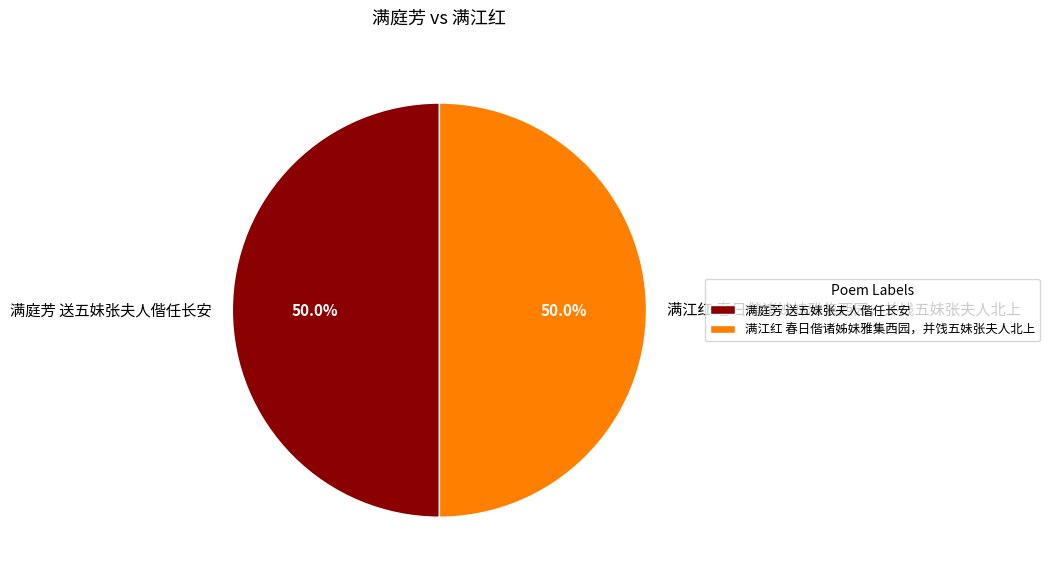

What portion of the pie excludes 满江红 春日偕诸姊妹雅集西园，并饯五妹张夫人北上?

50.0%